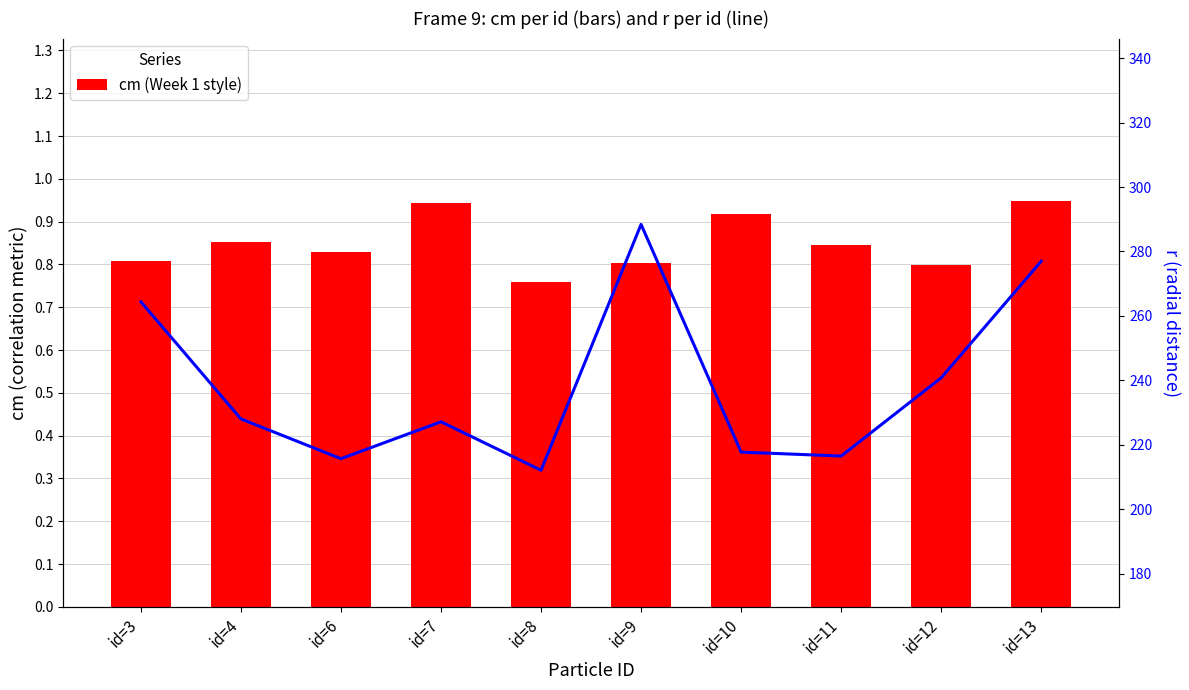

At which label does cm reach its minimum?

id=8